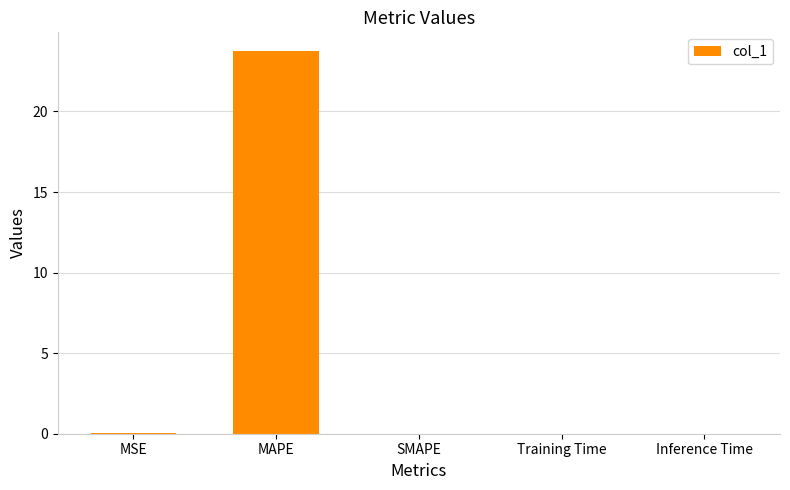

How many distinct data groups are displayed?

1